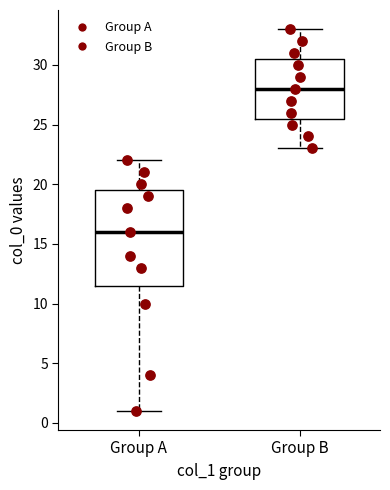

Which box has the highest median line?

Group B